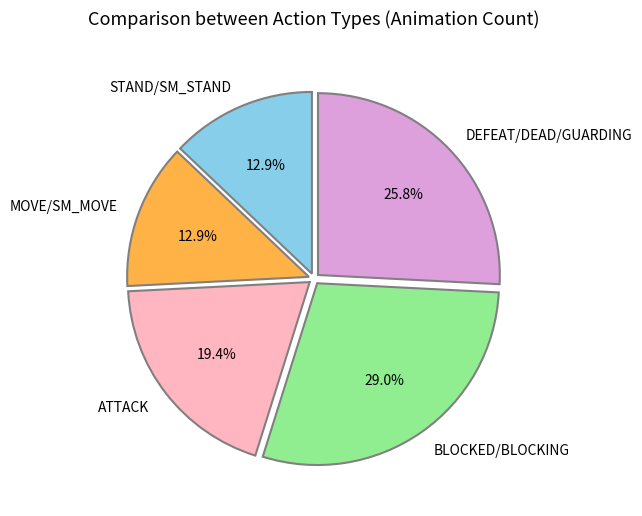

What is the ratio of the value at DEFEAT/DEAD/GUARDING to the value at BLOCKED/BLOCKING?

0.9